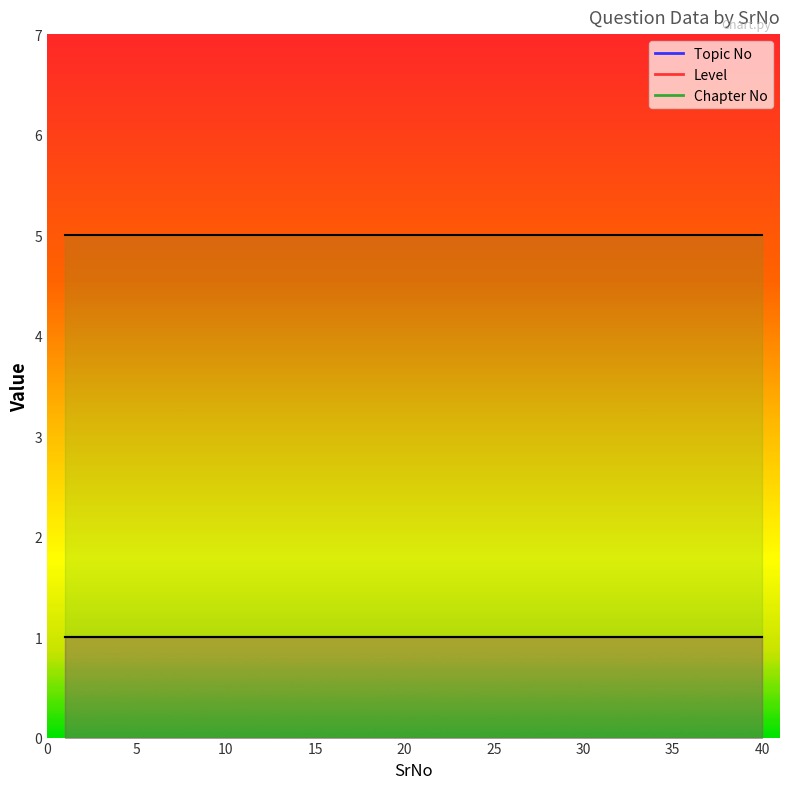

How many lines are shown in the chart?

3